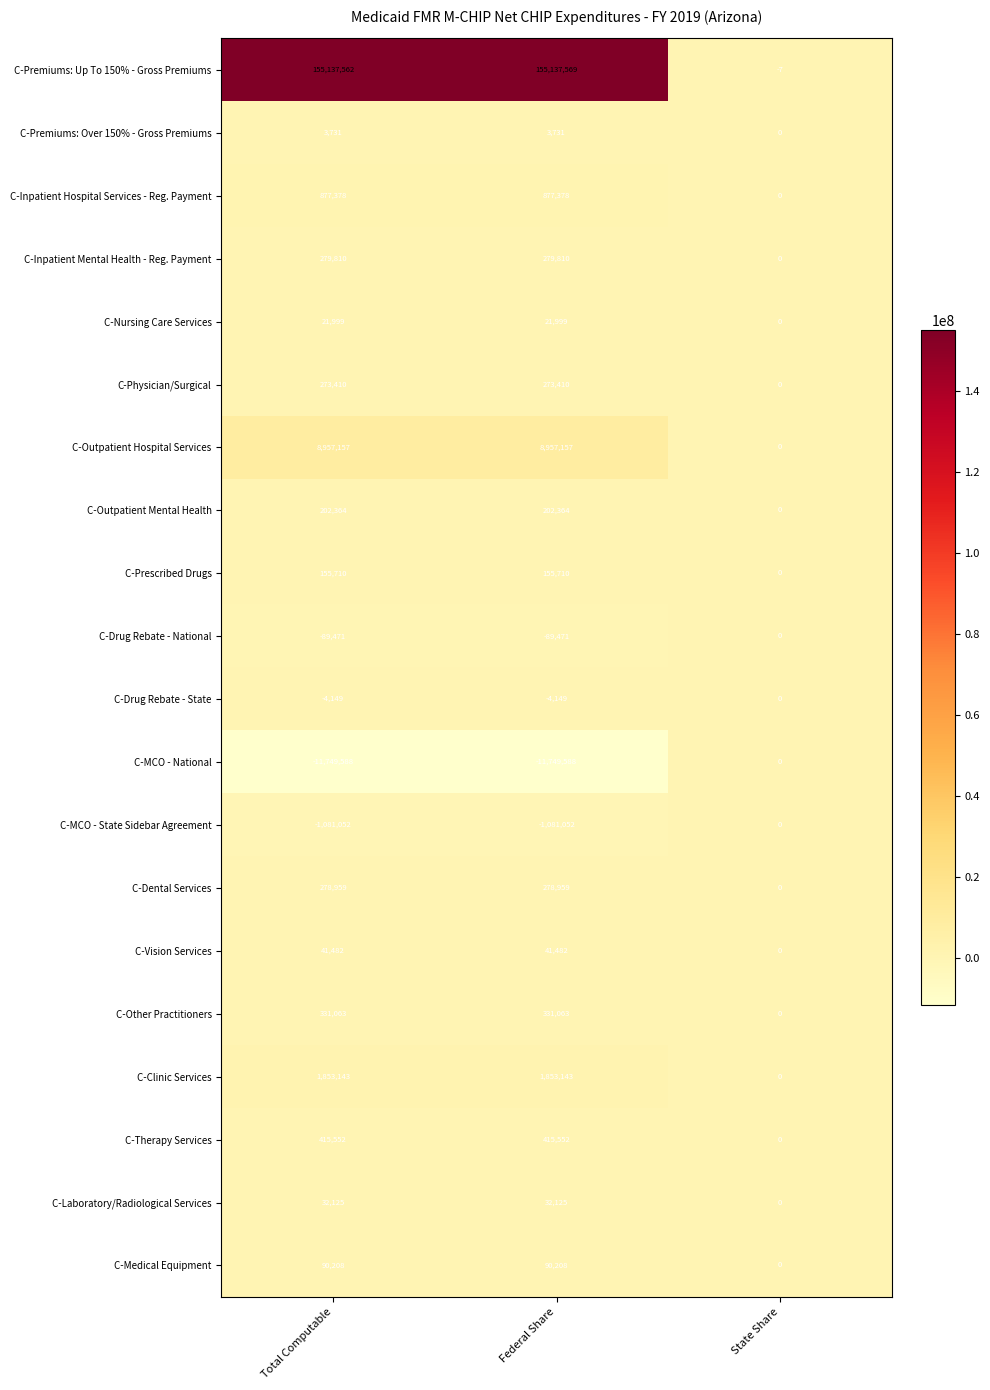

What is the sum of the C-Vision Services values at Federal Share and State Share?

41482